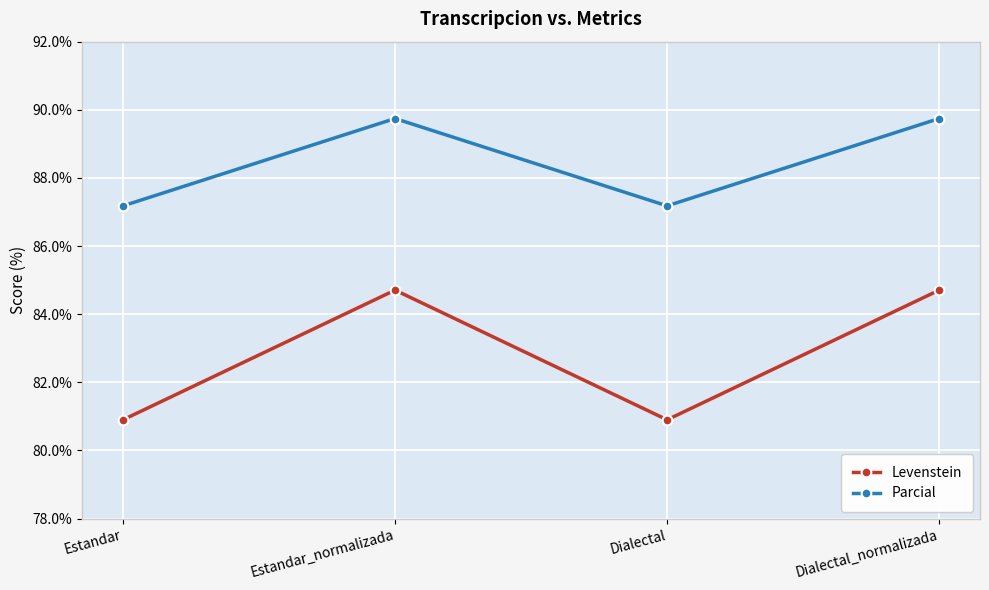

How many lines are shown in the chart?

2